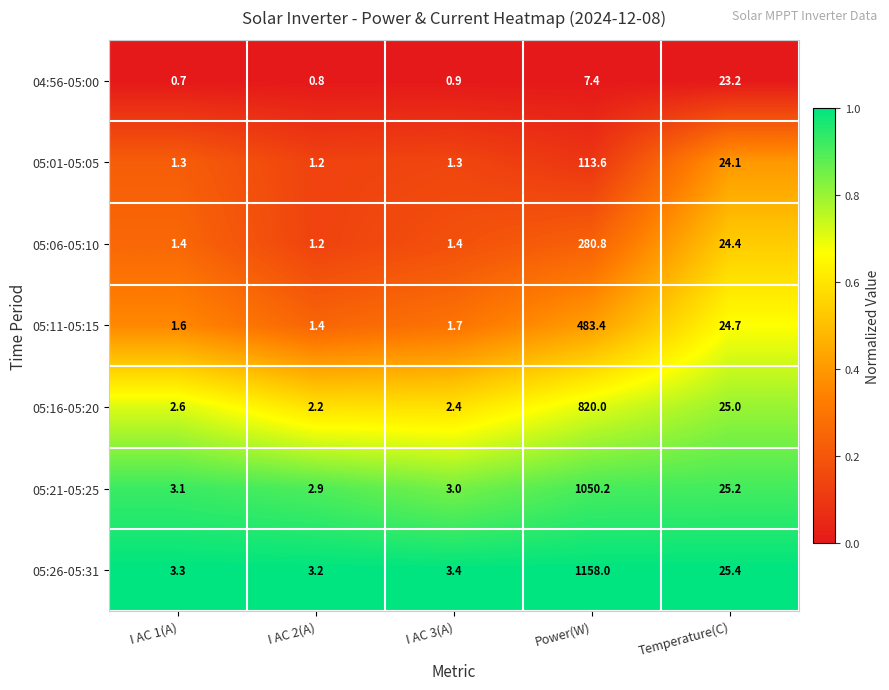

At which label is 05:21-05:25 closest to 526?

Temperature(C)